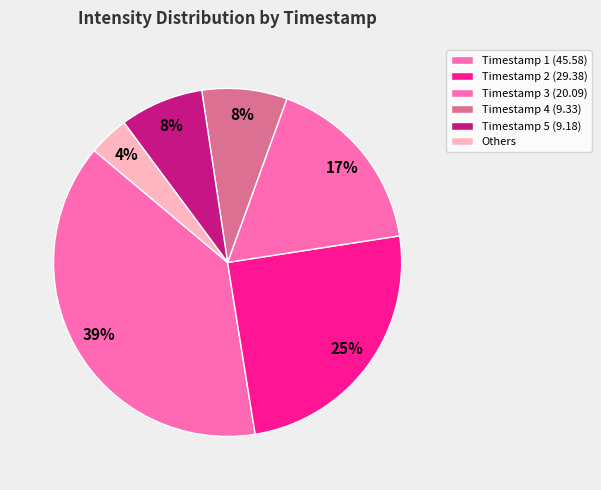

How many slices are in this pie chart?

6